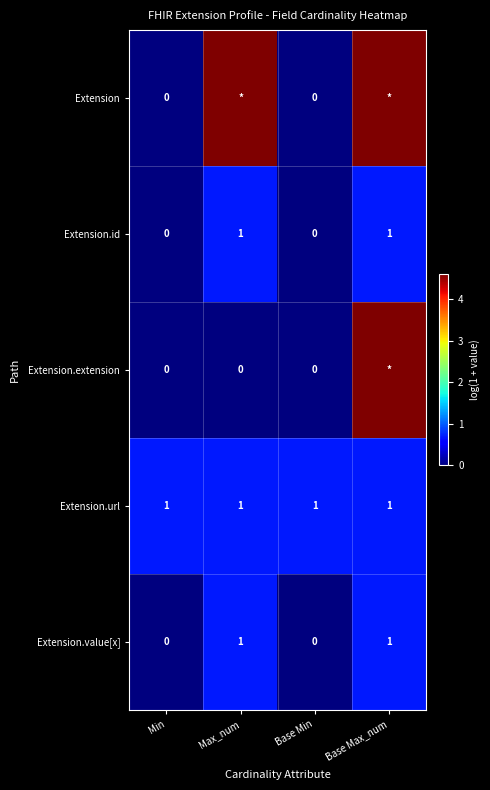

At how many categories does at least one series exceed 4?

2